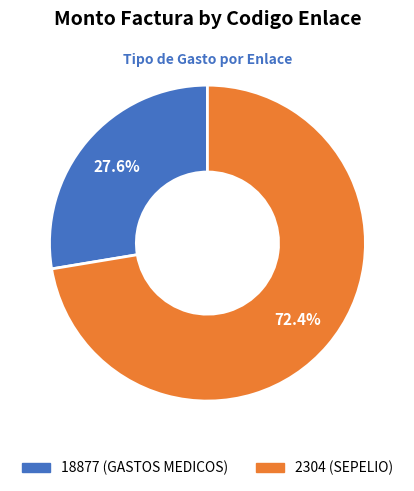

What is the ratio of the value at 2304 to the value at 18877?

2.6